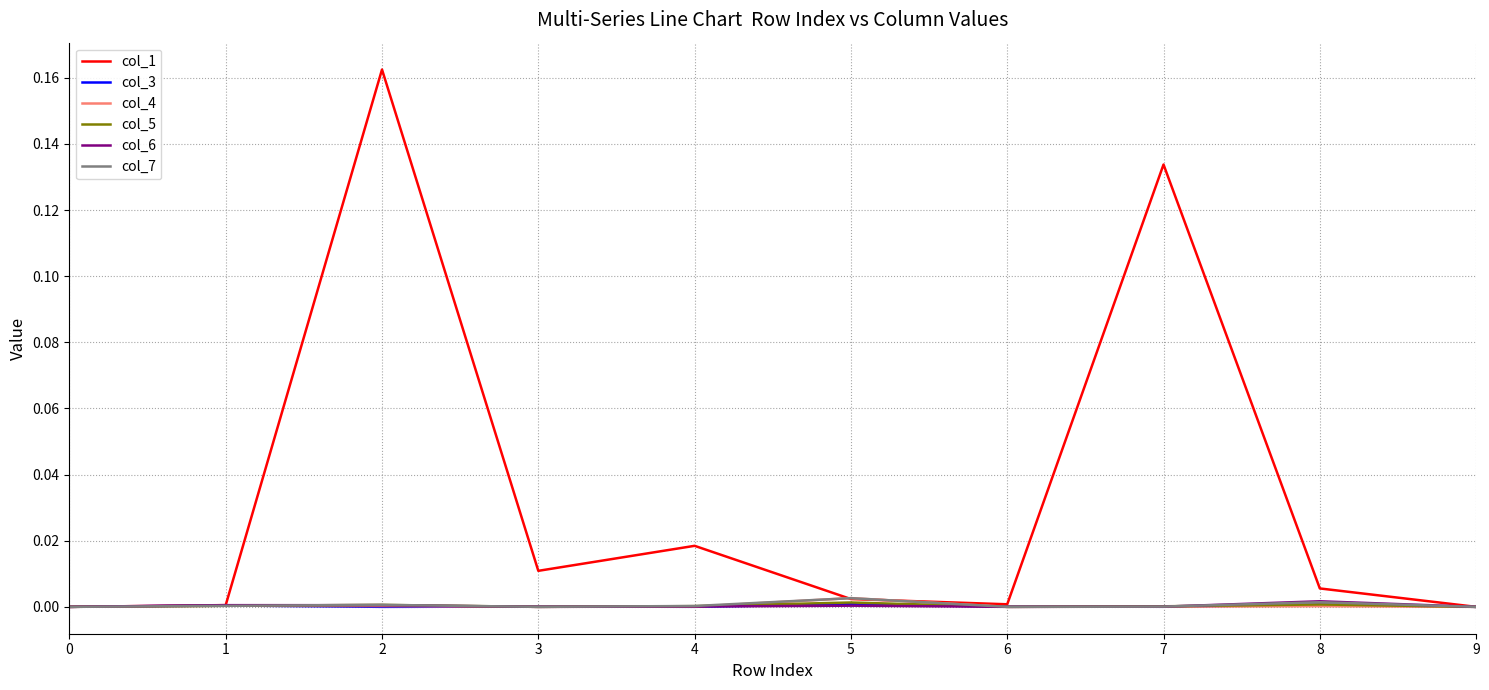

Which series has the largest total across all categories?

col_1